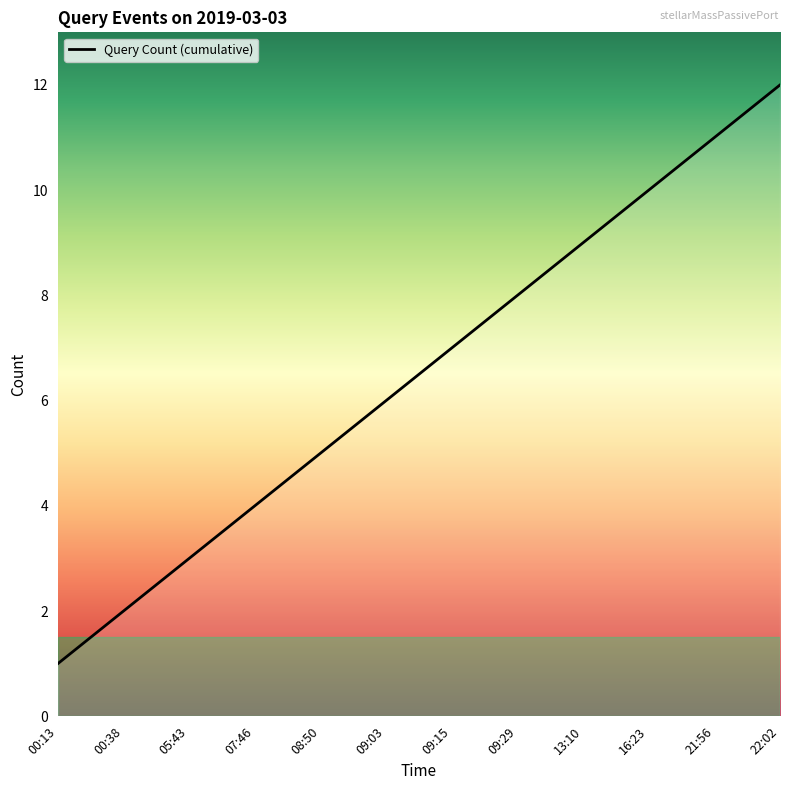

Which has a higher value, 07:46 or 00:38?

07:46